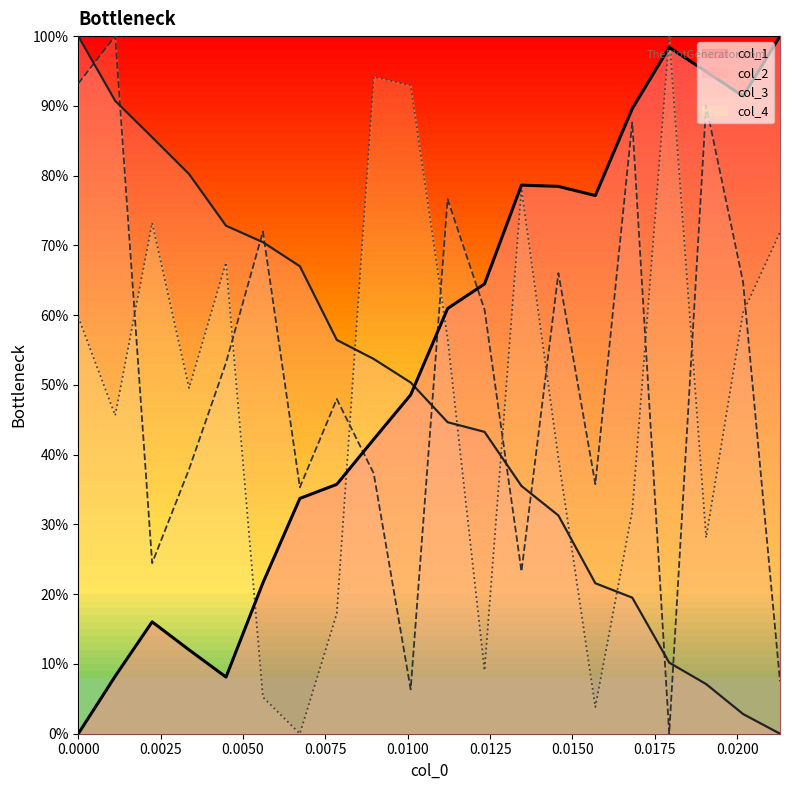

At how many categories does at least one series exceed 15?

20